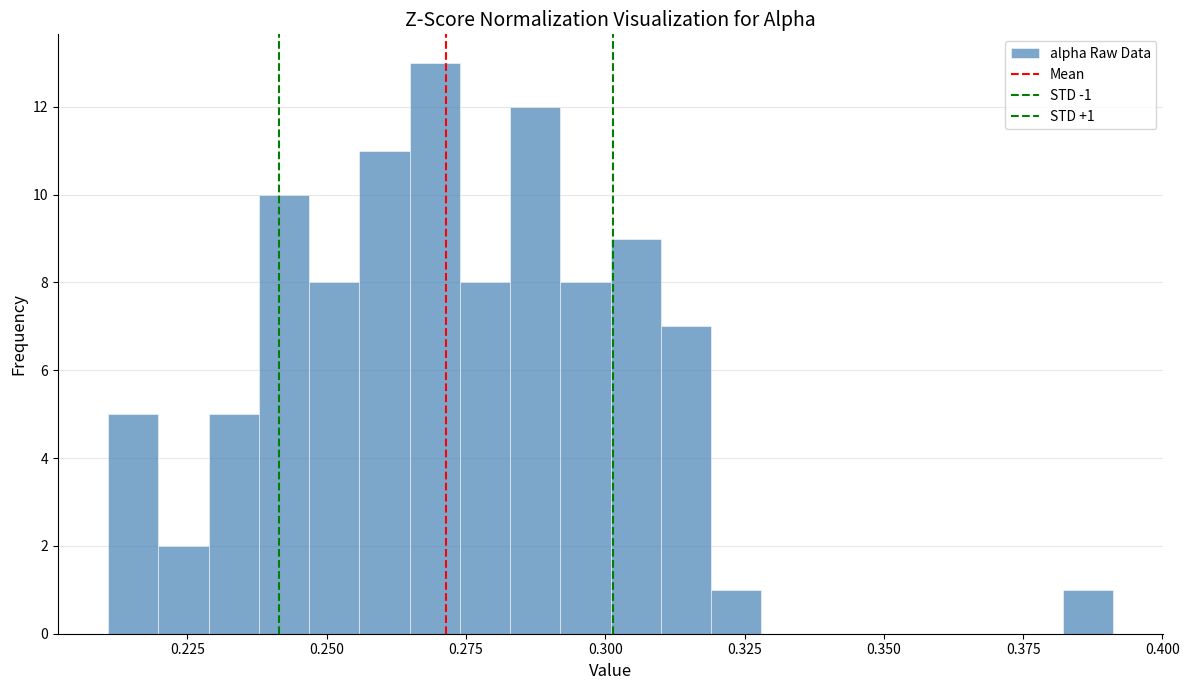

Read against the x-axis, roughly where is the centre of the tallest bar?

0.270